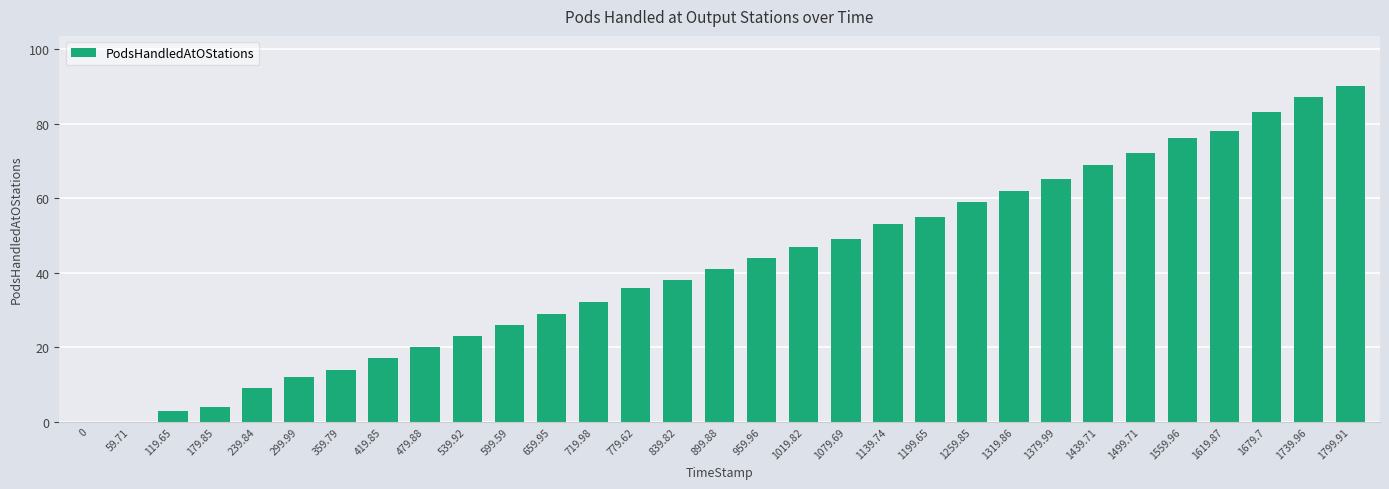

What is the sum of all values?

1293